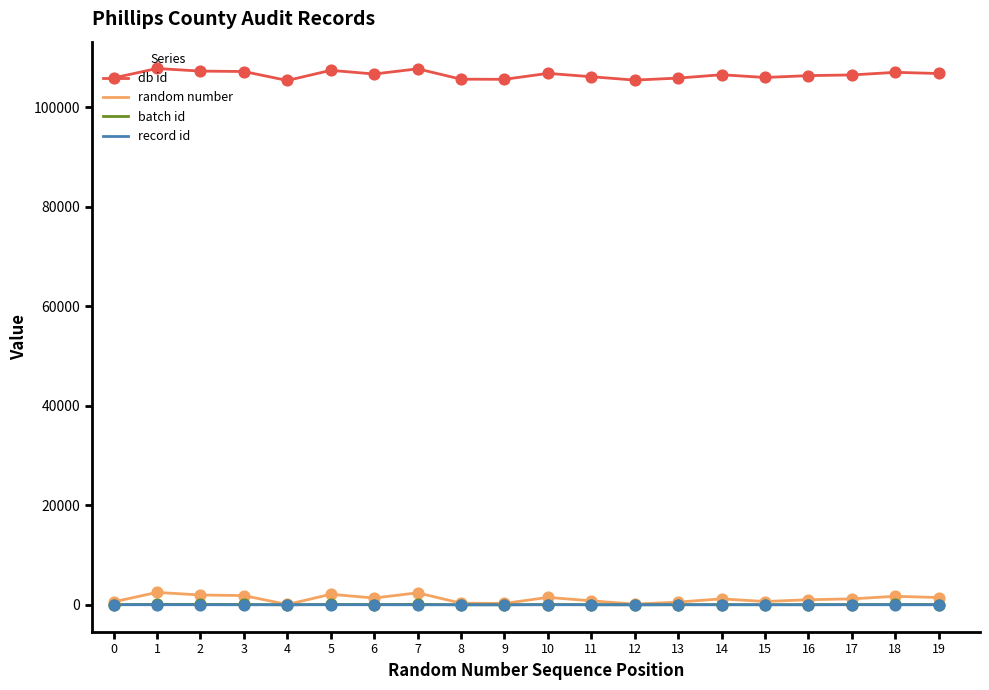

Is the value of random number at 10 greater than the value of record id at 15?

Yes